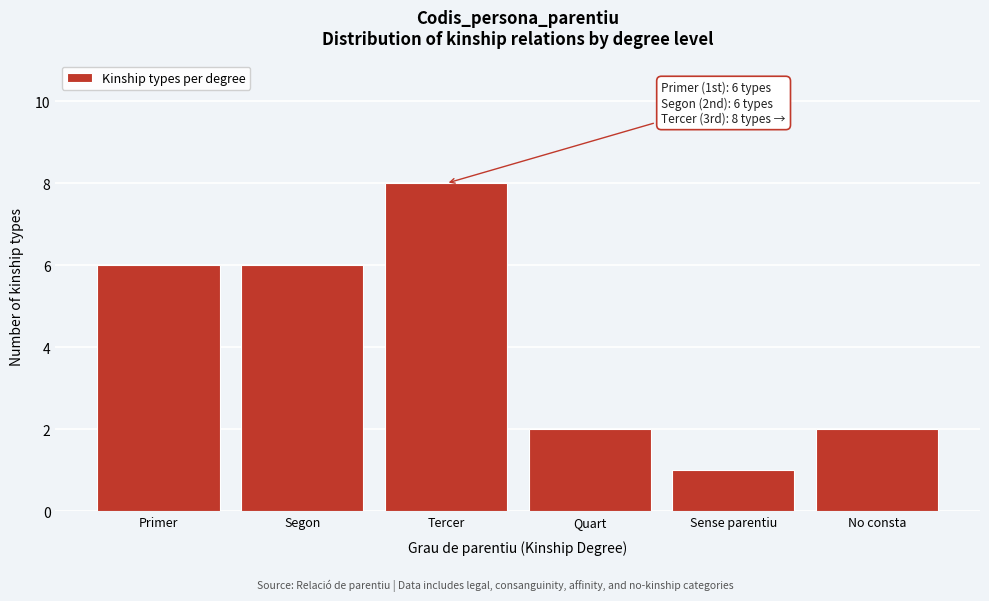

Reading left to right, what are all the values shown in this chart?

Primer=6	Segon=6	Tercer=8	Quart=2	Sense parentiu=1	No consta=2